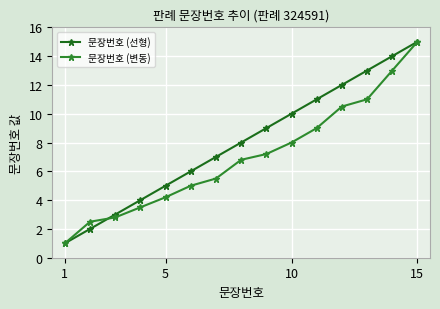

Reading right to left, extract all data points from this chart.

문장번호 (선형): 15.0	14.0	13.0	12.0	11.0	10.0	9.0	8.0	7.0	6.0	5.0	4.0	3.0	2.0	1.0
문장번호 (변동): 15.0	13.0	11.0	10.5	9.0	8.0	7.2	6.8	5.5	5.0	4.2	3.5	2.8	2.5	1.0